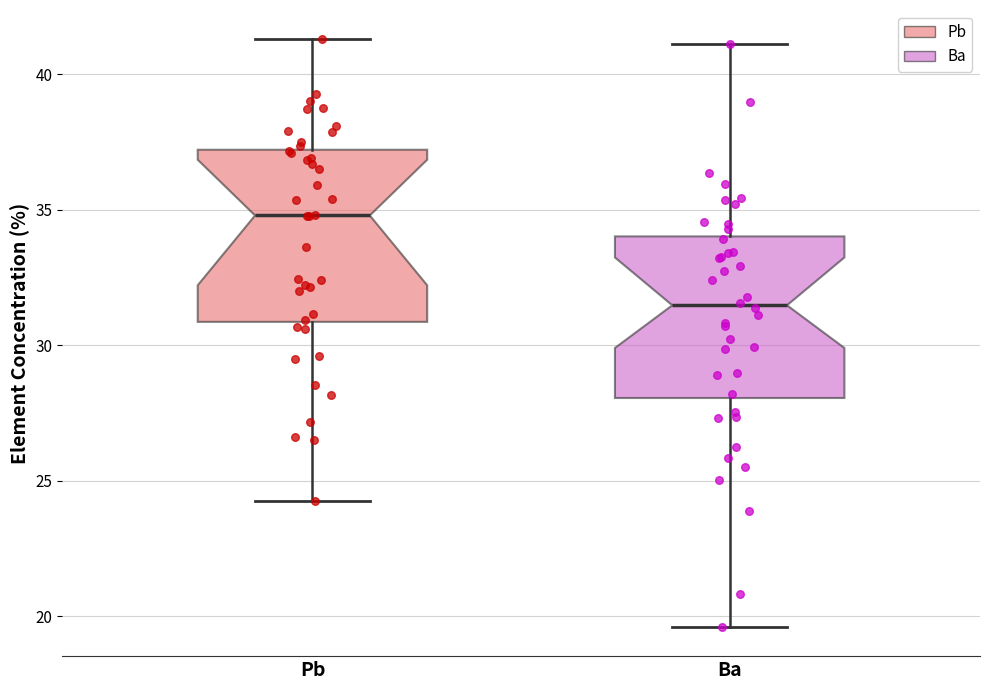

Where is the lower edge of the box for Ba on the y-axis? The values are not printed on the chart, so give them approximately, as read against the axis.

28.0